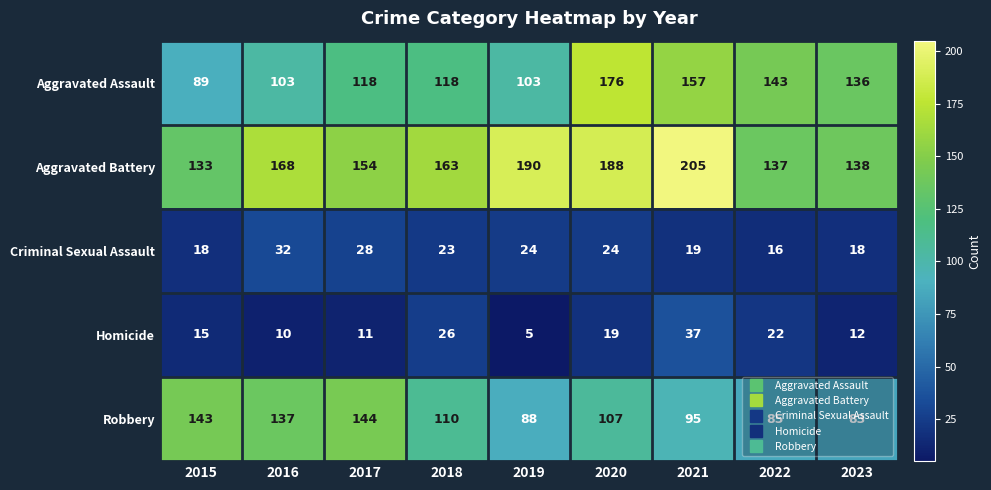

What is the sum of all Criminal Sexual Assault values?

202